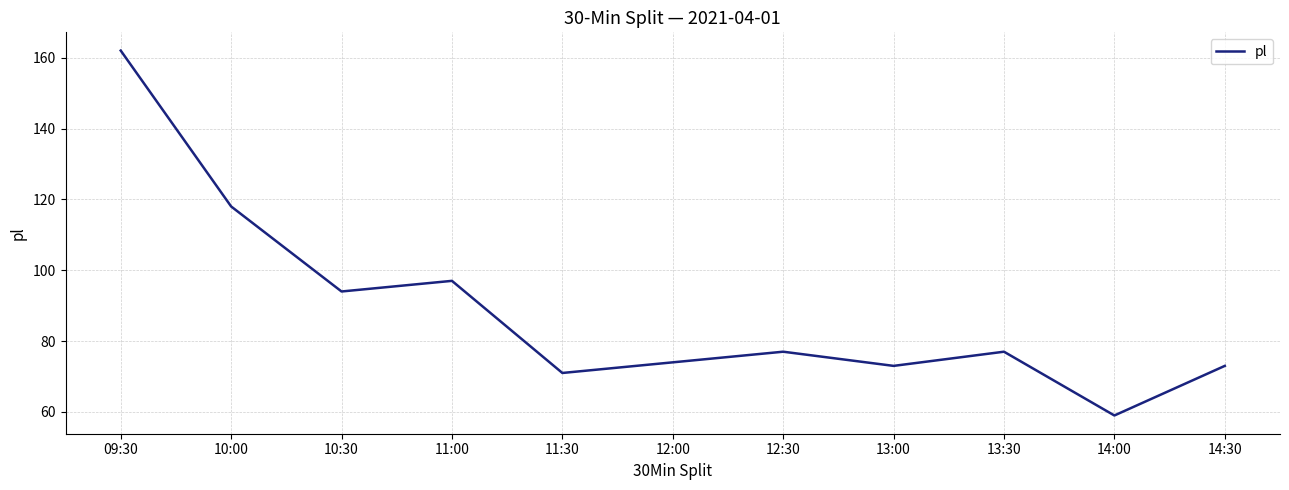

Where is the data nearest to the value 110?

10:00